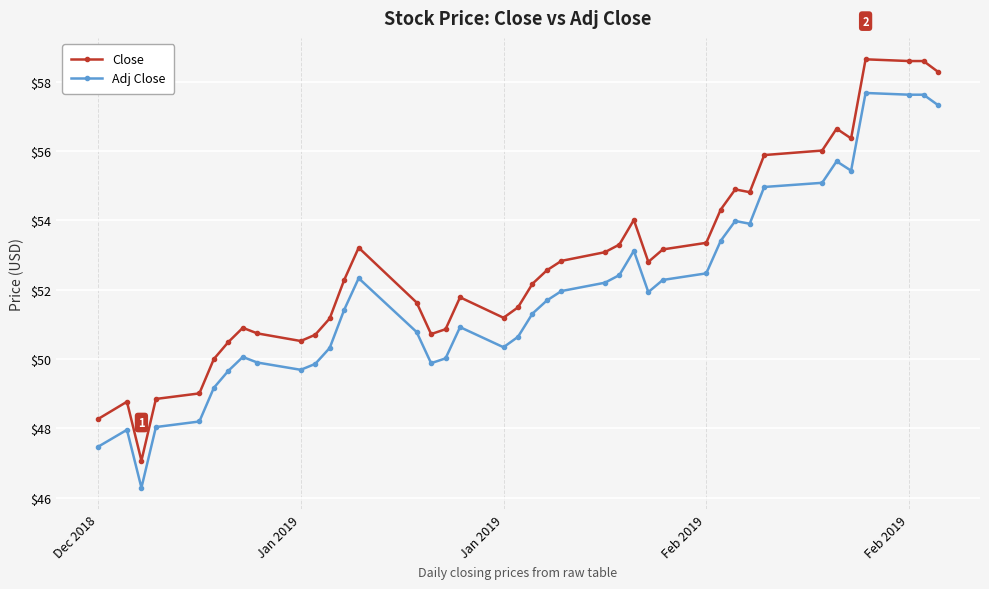

True or false: Close and Adj Close cross at least once.

False